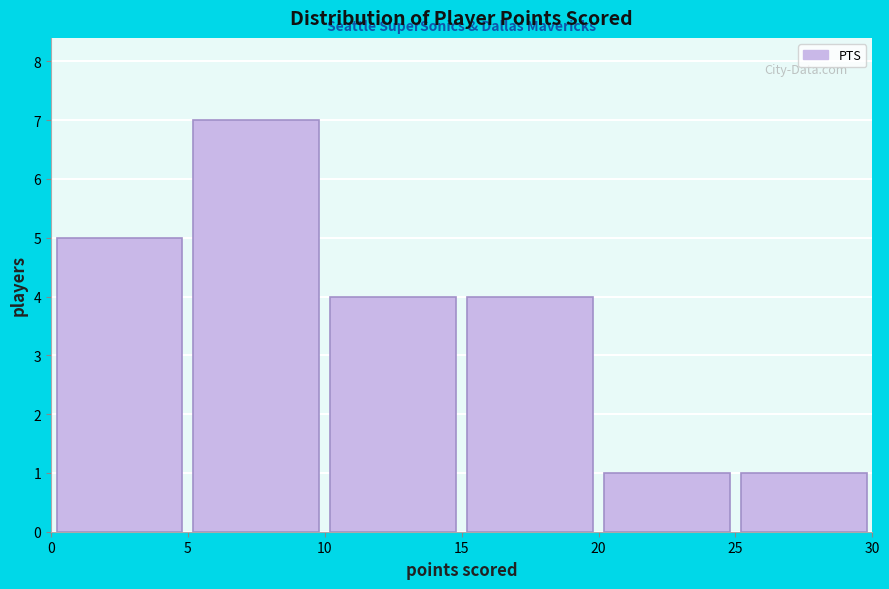

Reading left to right, transcribe this chart: for each bar, give the range it covers on the x-axis and its height. The values are not printed on the chart, so give them approximately, as read against the axis.

0 to 5: 5
5 to 10: 7
10 to 15: 4
15 to 20: 4
20 to 25: 1
25 to 30: 1